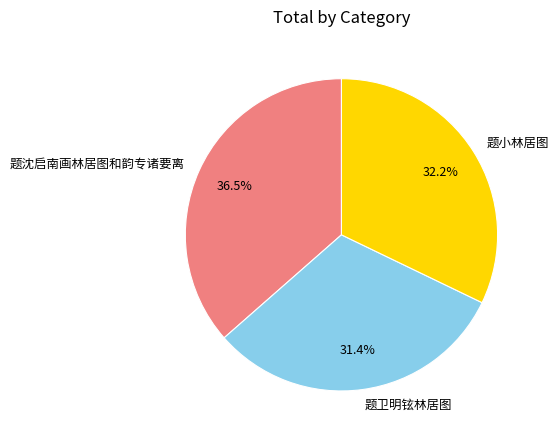

To the nearest percent, what portion does 题小林居图 represent?

32%